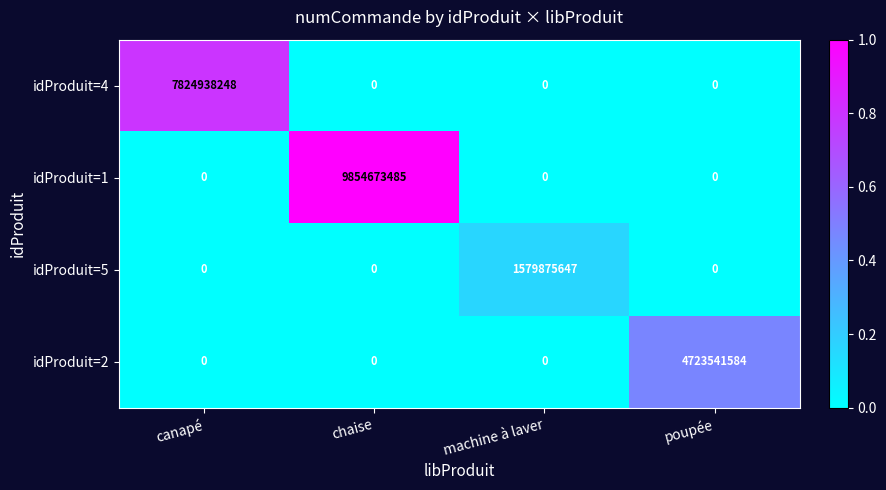

How many idProduit=5 values are between 0 and 1579875647?

4